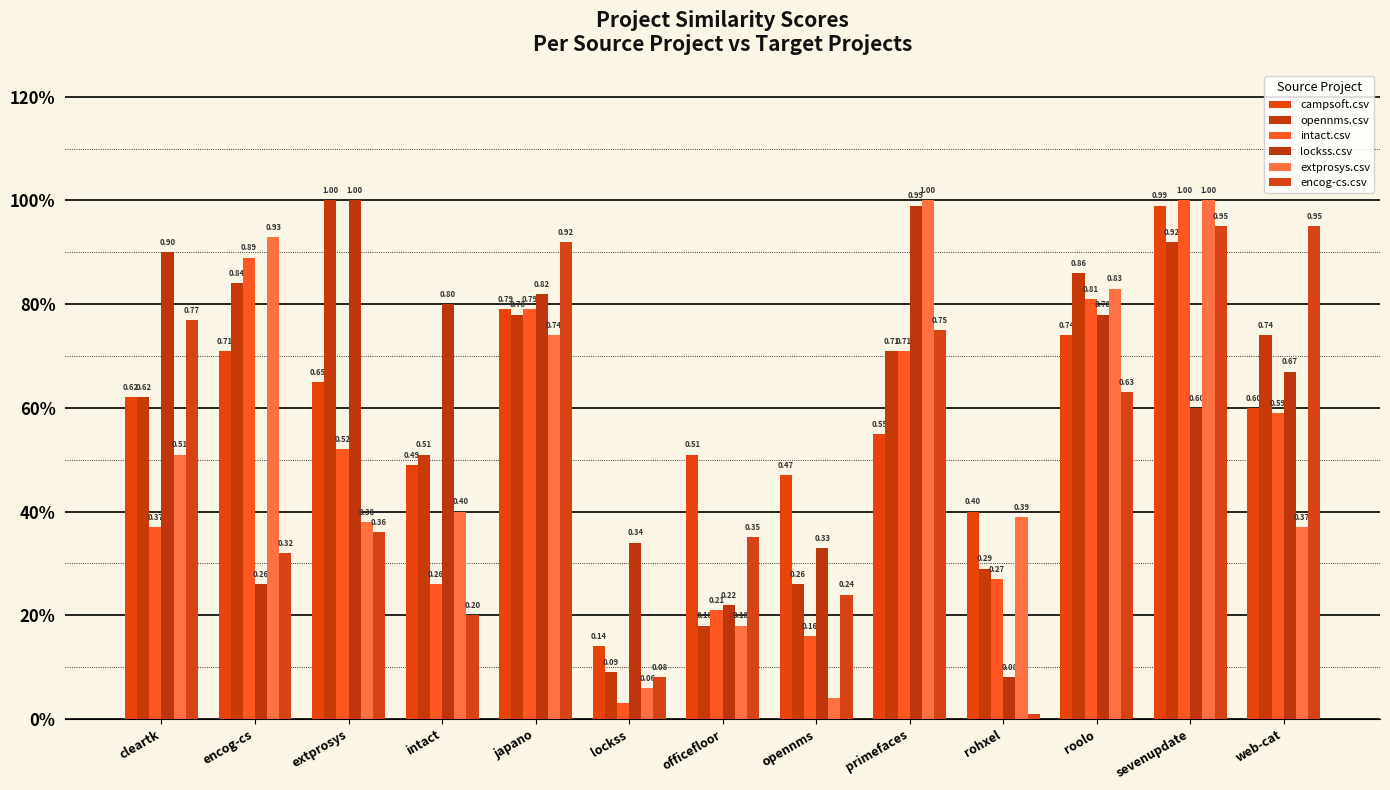

What are all the series names shown in the legend?

campsoft.csv, opennms.csv, intact.csv, lockss.csv, extprosys.csv, encog-cs.csv